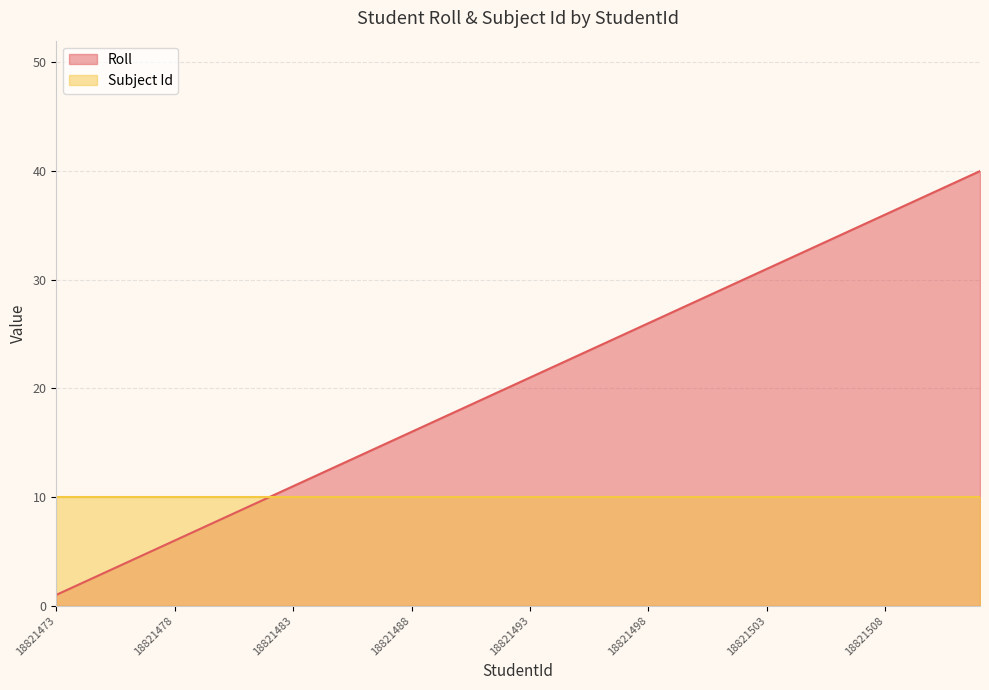

Reading left to right, extract all data points from this chart.

1	2	3	4	5	6	7	8	9	10	11	12	13	14	15	16	17	18	19	20	21	22	23	24	25	26	27	28	29	30	31	32	33	34	35	36	37	38	39	40